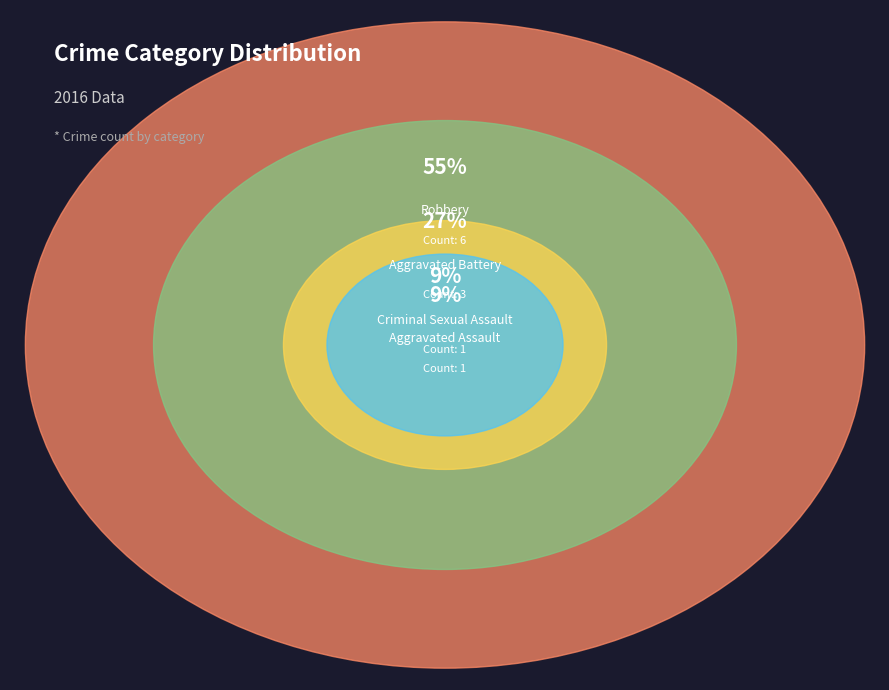

What is the change in value from Aggravated Battery to Criminal Sexual Assault?

-2